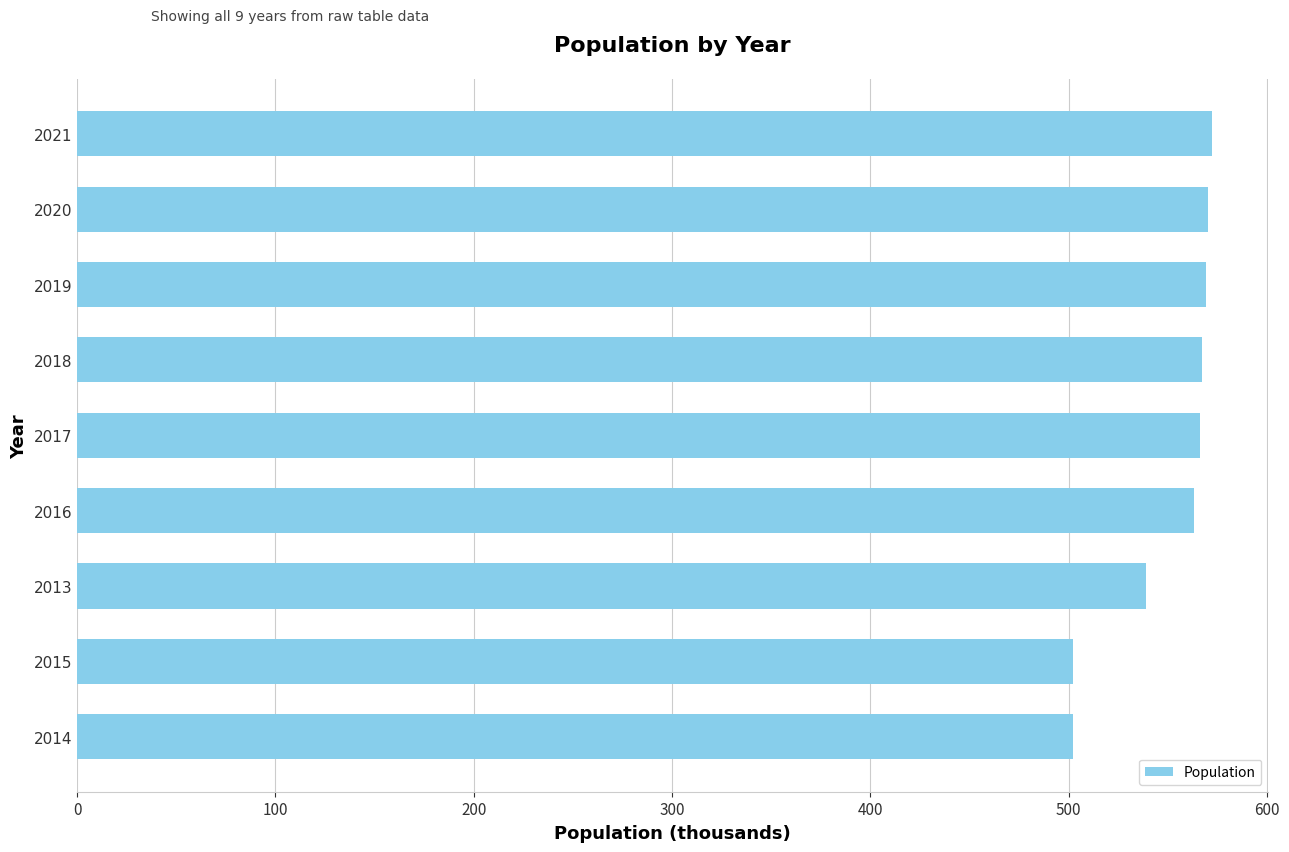

Approximately how many times larger is the value at 2013 compared to 2015?

1.1